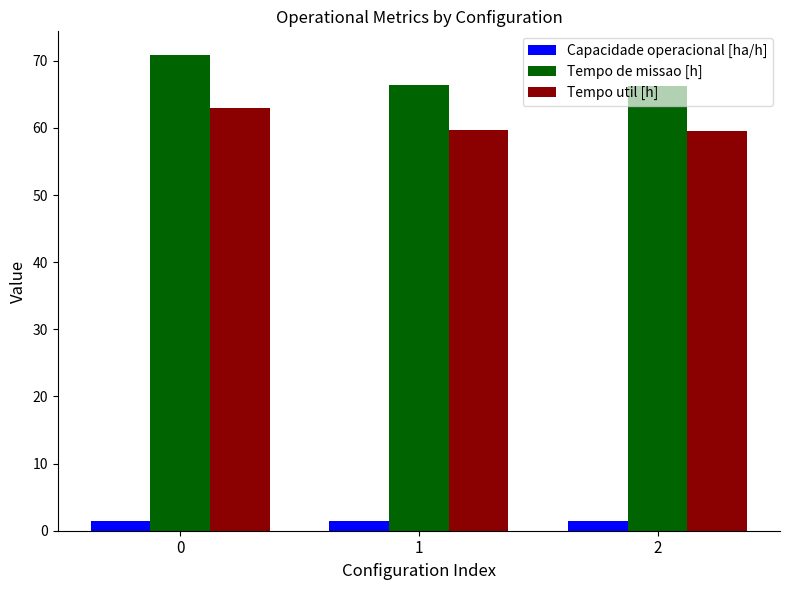

Count the number of categories in the chart.

3